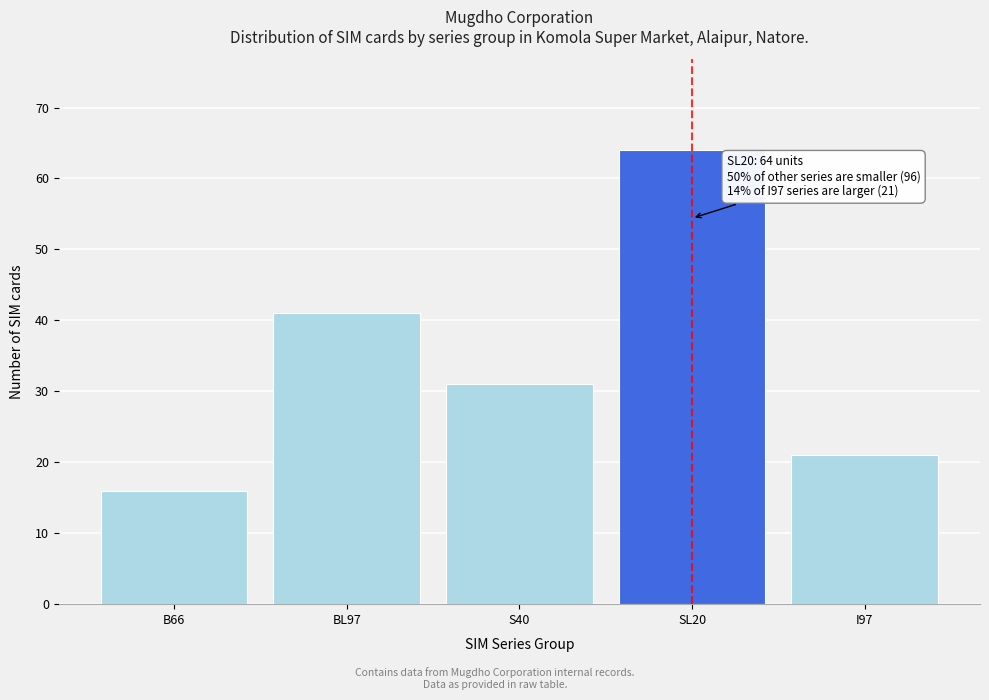

Reading left to right, what are all the values shown in this chart?

16	41	31	64	21